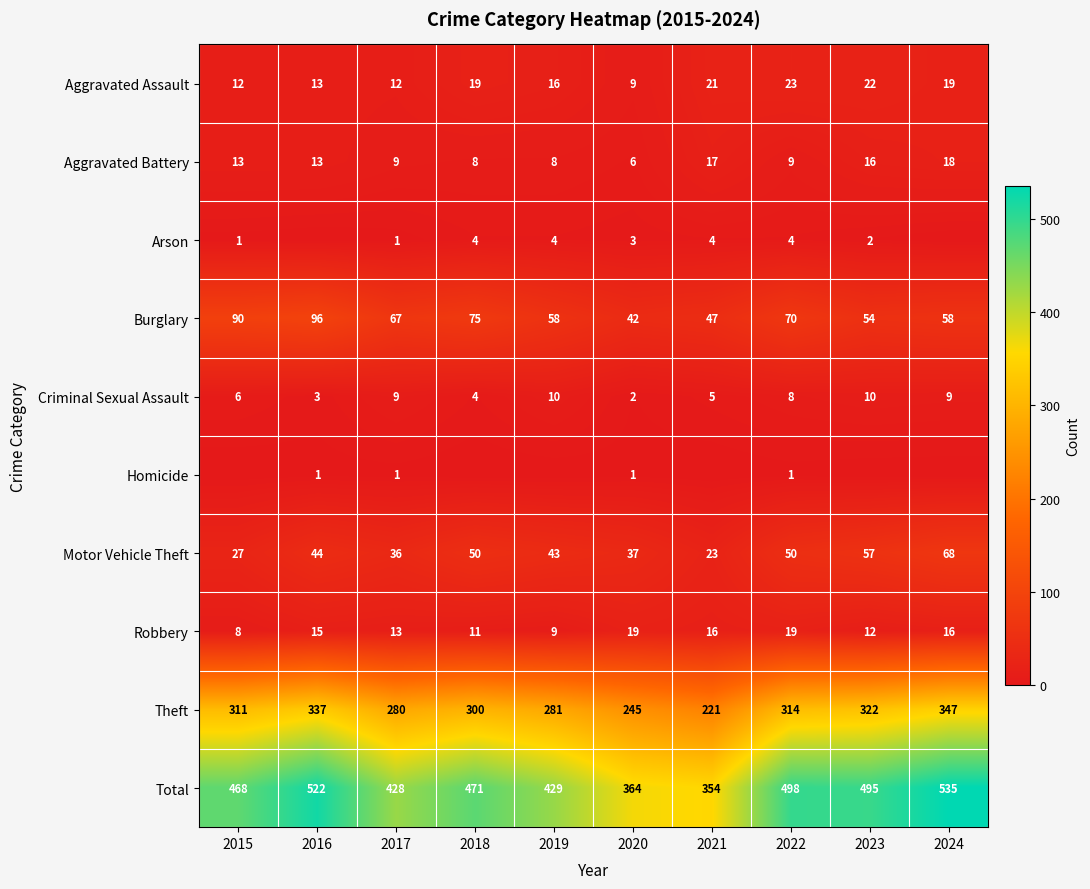

At which label is Motor Vehicle Theft closest to 45?

2016